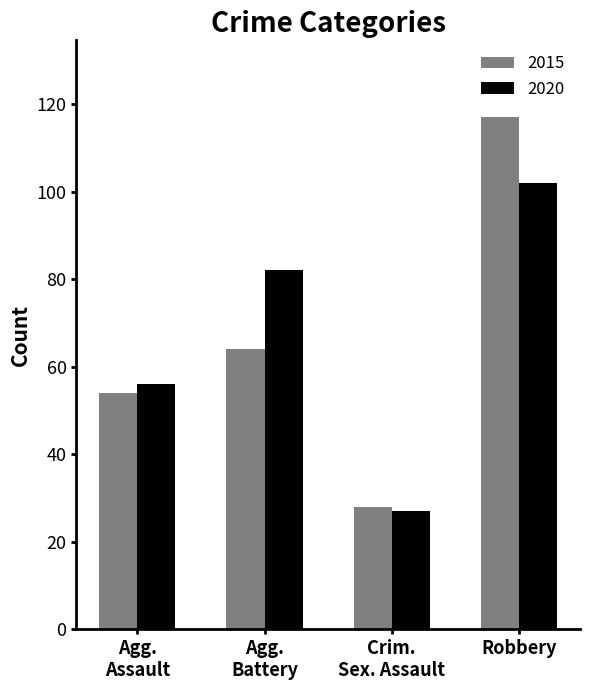

Are the bars horizontal?

No